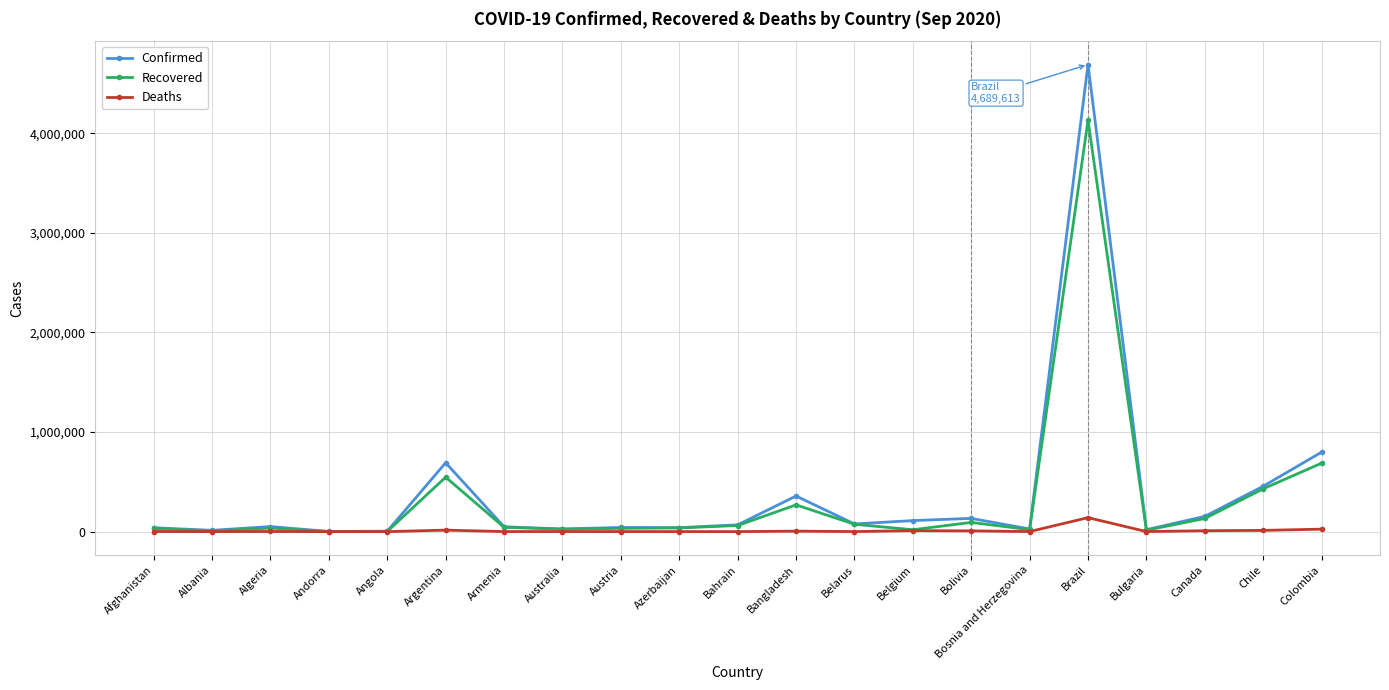

Count the number of data series in this chart.

3